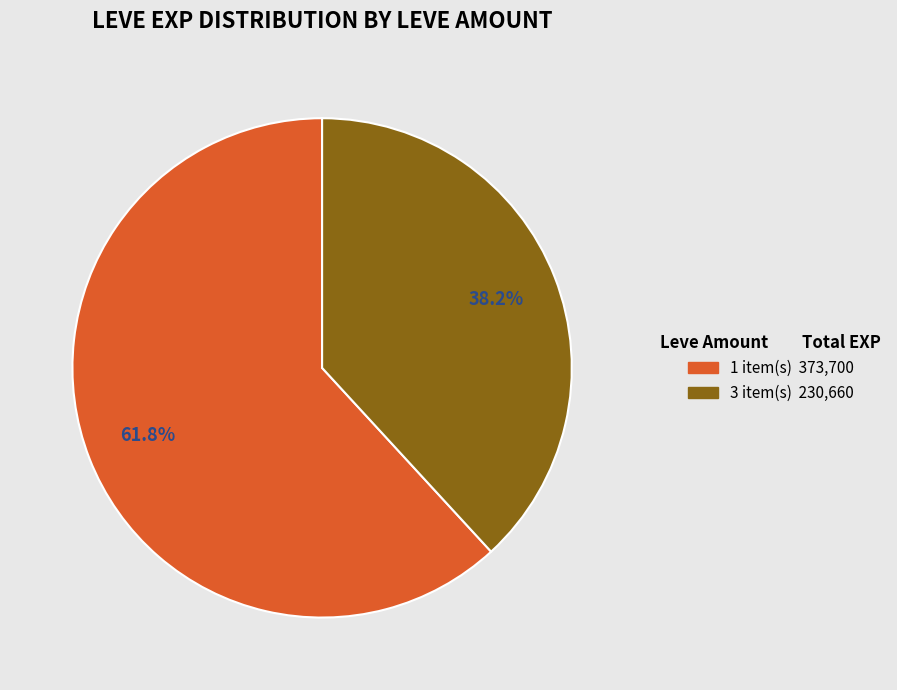

Does any single category account for the majority?

Yes